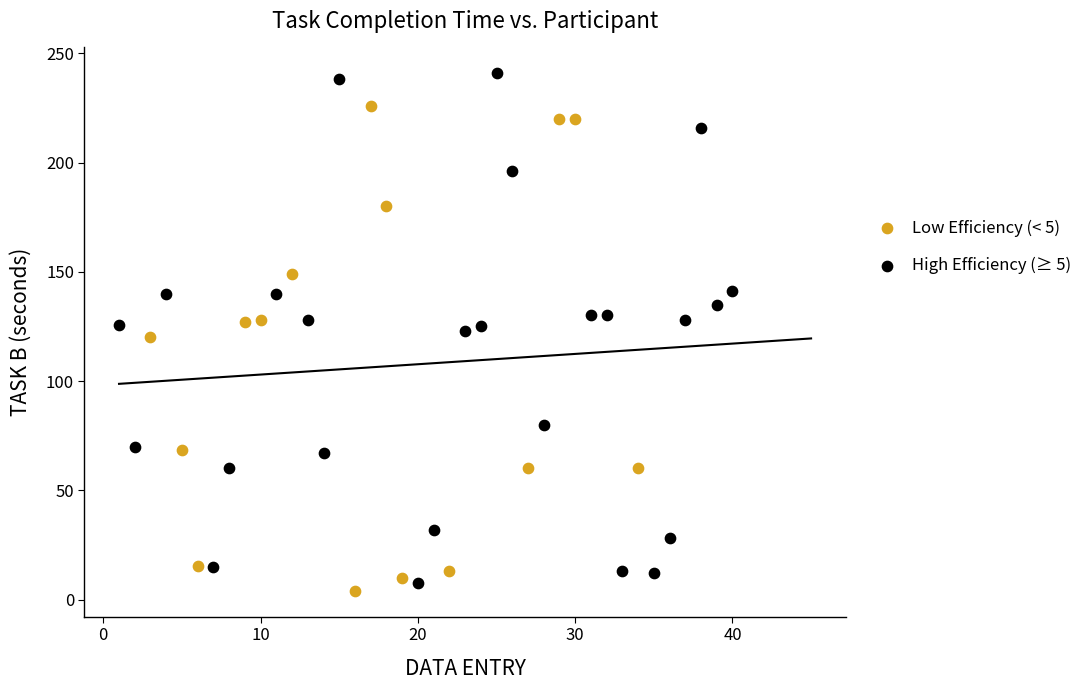

Which series has the largest Y range (max minus min)?

High Efficiency (≥ 5)